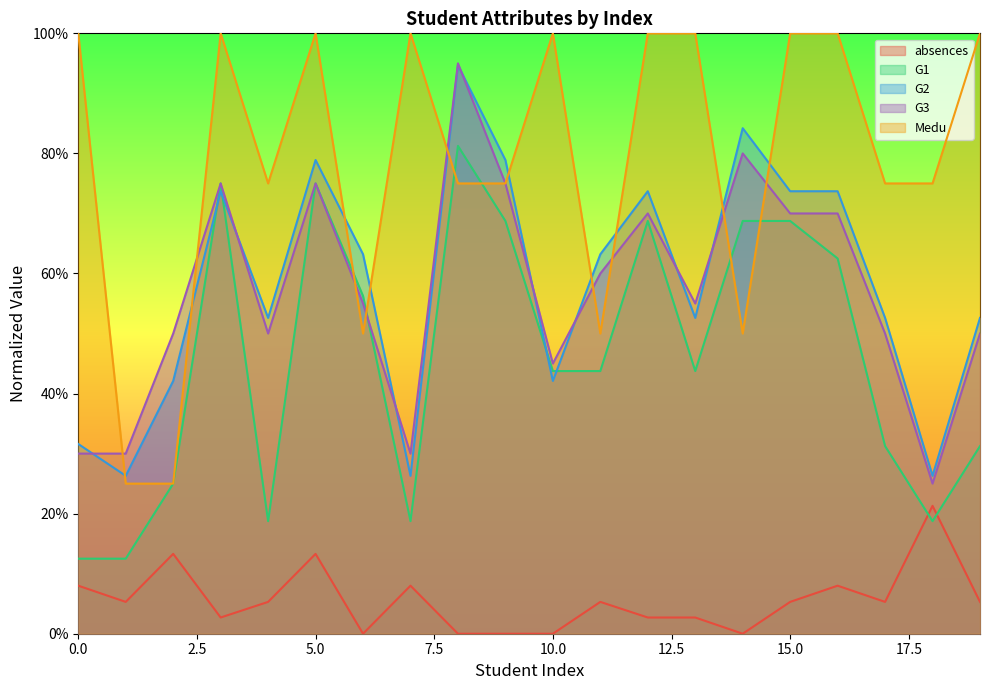

Reading left to right, list all the values displayed in this chart.

absences: 0.1	0.1	0.1	0.0	0.1	0.1	0.0	0.1	0.0	0.0	0.0	0.1	0.0	0.0	0.0	0.1	0.1	0.1	0.2	0.1
G1: 0.1	0.1	0.2	0.8	0.2	0.8	0.6	0.2	0.8	0.7	0.4	0.4	0.7	0.4	0.7	0.7	0.6	0.3	0.2	0.3
G2: 0.3	0.3	0.4	0.7	0.5	0.8	0.6	0.3	0.9	0.8	0.4	0.6	0.7	0.5	0.8	0.7	0.7	0.5	0.3	0.5
G3: 0.3	0.3	0.5	0.8	0.5	0.8	0.6	0.3	0.9	0.8	0.5	0.6	0.7	0.6	0.8	0.7	0.7	0.5	0.2	0.5
Medu: 1.0	0.2	0.2	1.0	0.8	1.0	0.5	1.0	0.8	0.8	1.0	0.5	1.0	1.0	0.5	1.0	1.0	0.8	0.8	1.0